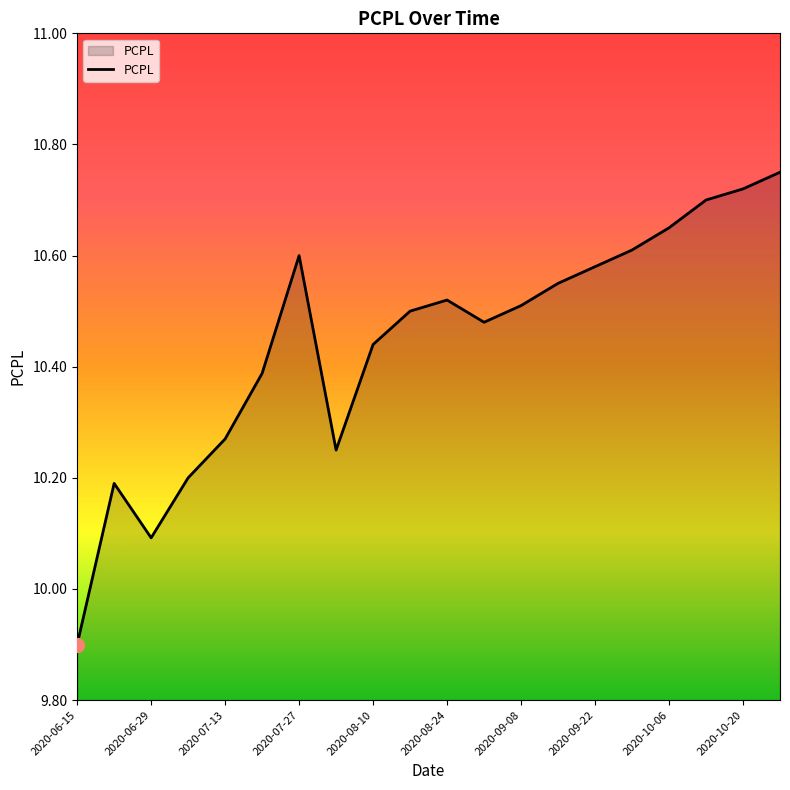

What is the smallest value displayed?

9.9